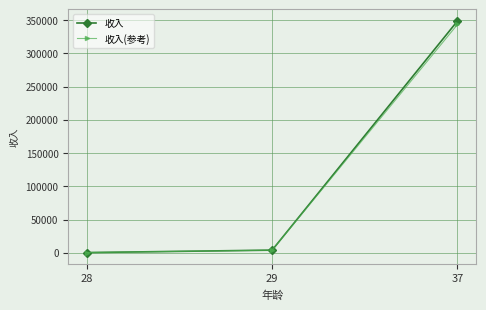

The value of 收入 at 37 is 348823.3. True or false?

True